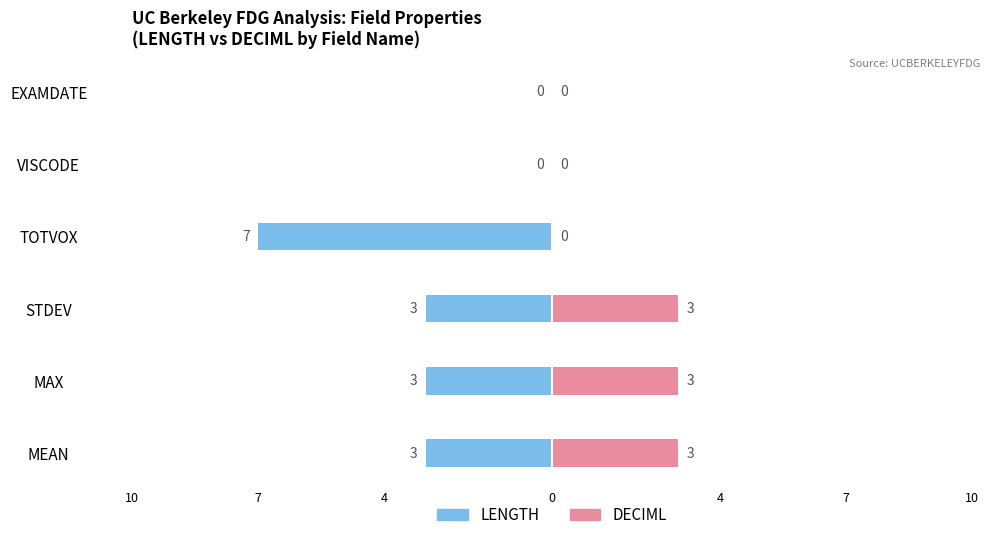

Between VISCODE and EXAMDATE, which series saw the biggest shift?

LENGTH